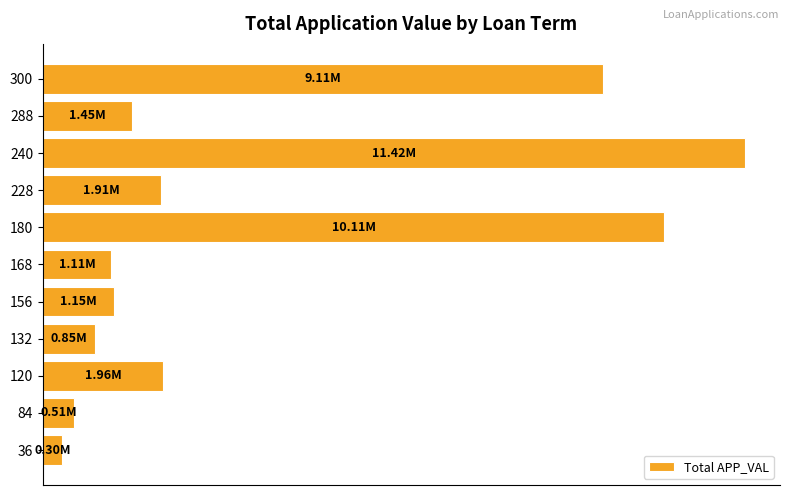

Are the bars horizontal?

Yes